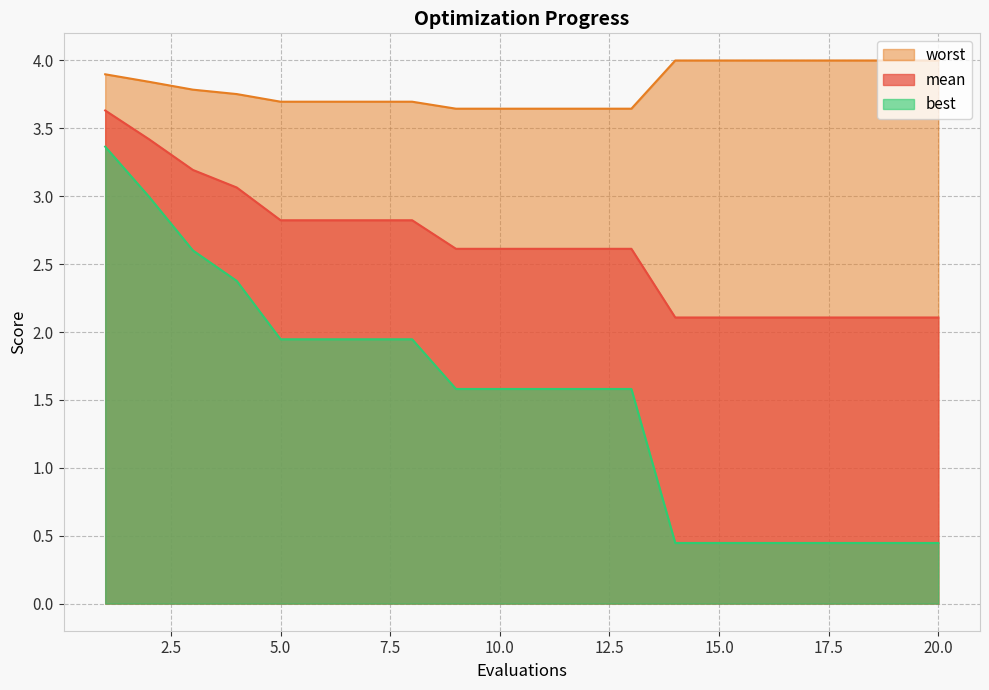

What is the highest value of the best series?

3.4